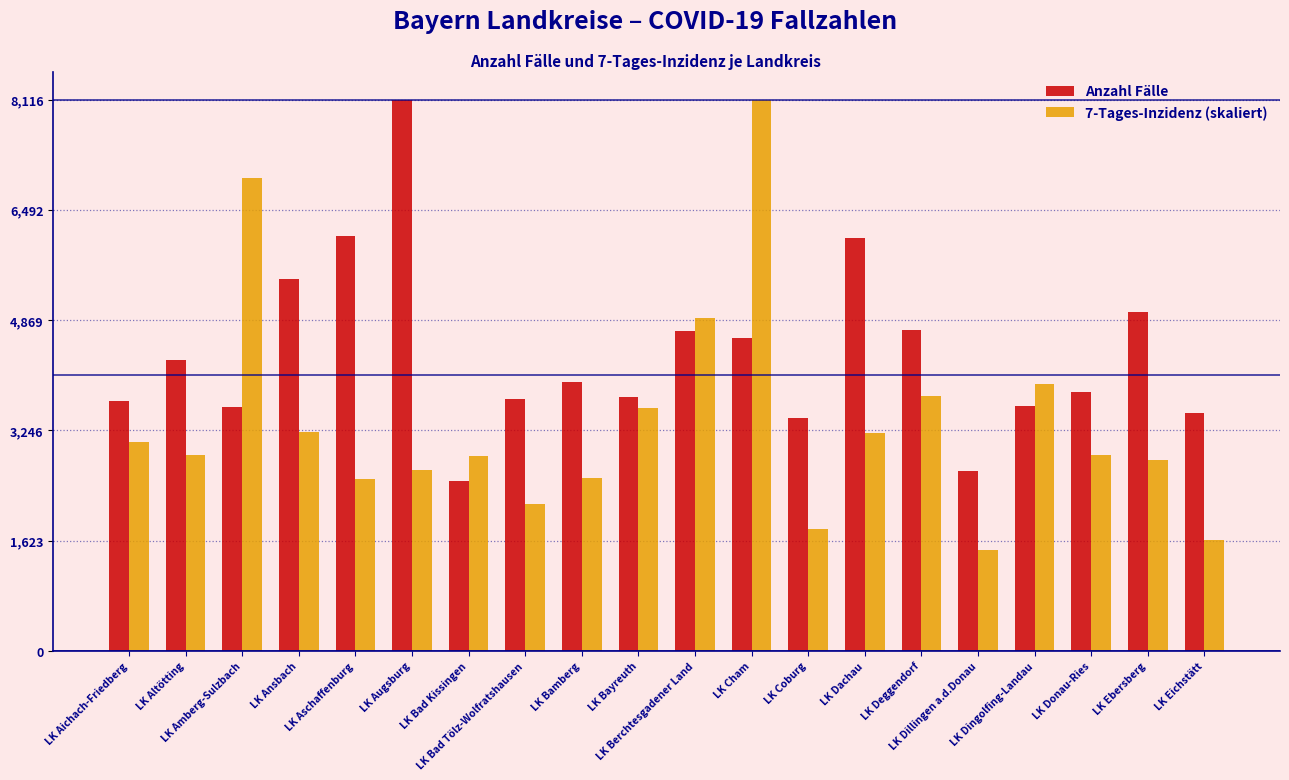

Which series has the widest spread of values?

7-Tages-Inzidenz (skaliert)